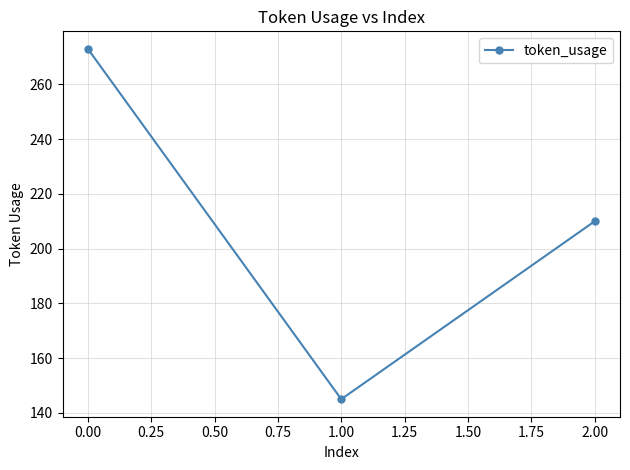

Reading right to left, list all the values displayed in this chart.

210	145	273